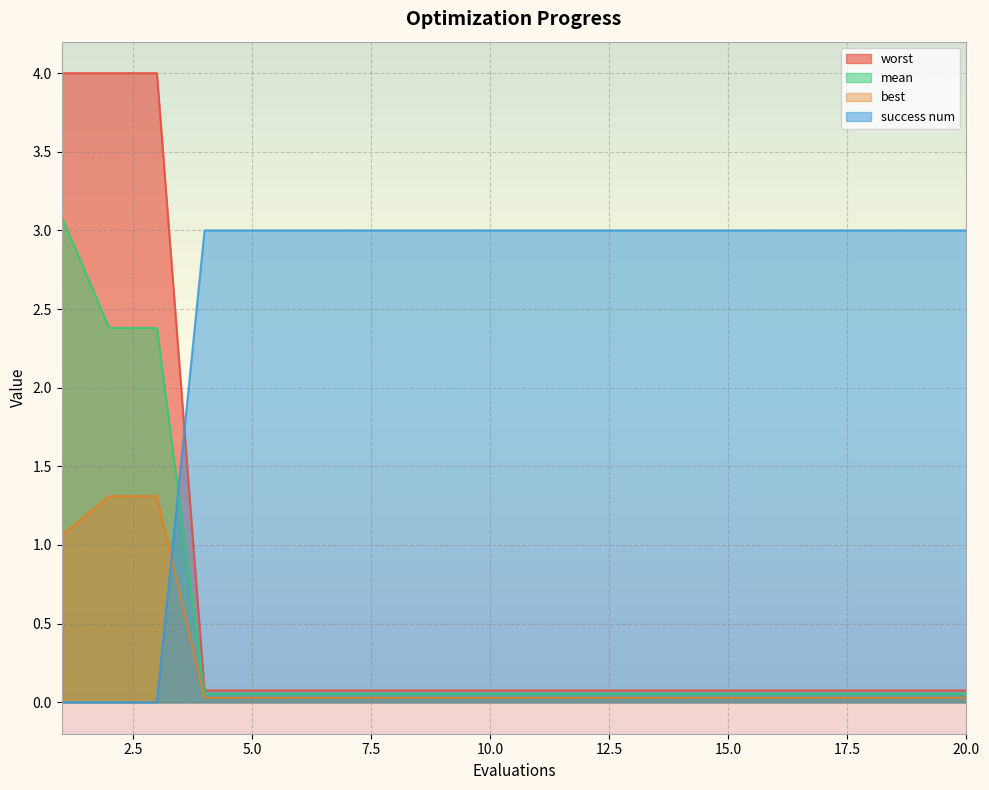

What is the value of the worst point at the 16th from the left?

0.1